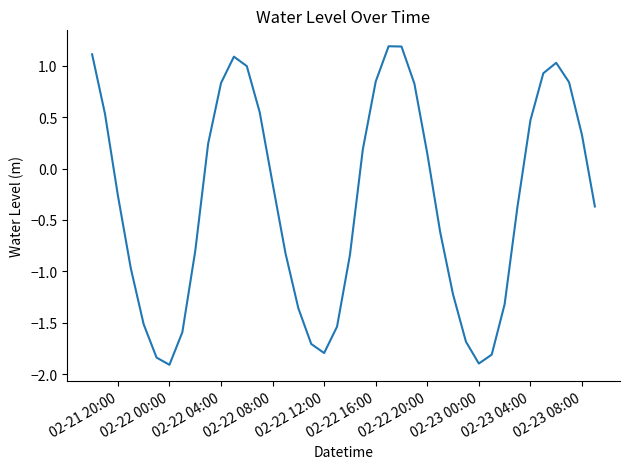

What is the minimum value shown in the chart?

-1.9